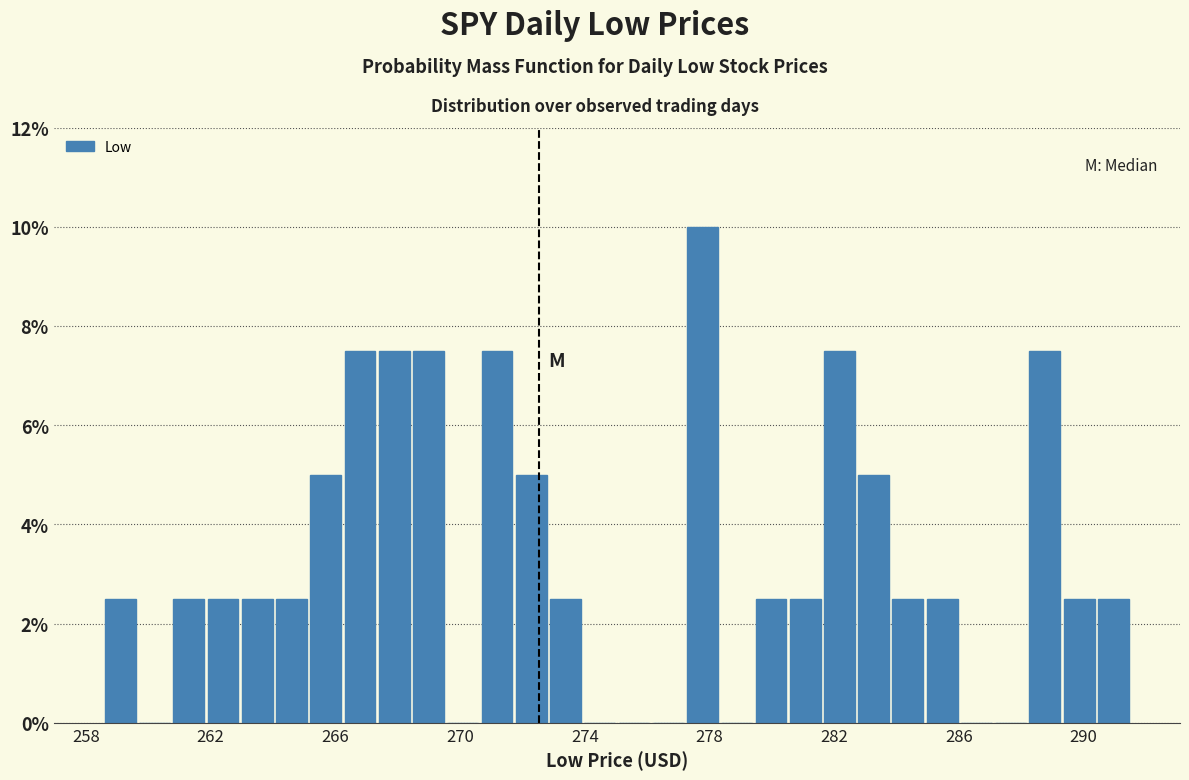

Around what value on the x-axis is the tallest bar? Give the approximate position of its centre, as read against the axis.

278.0